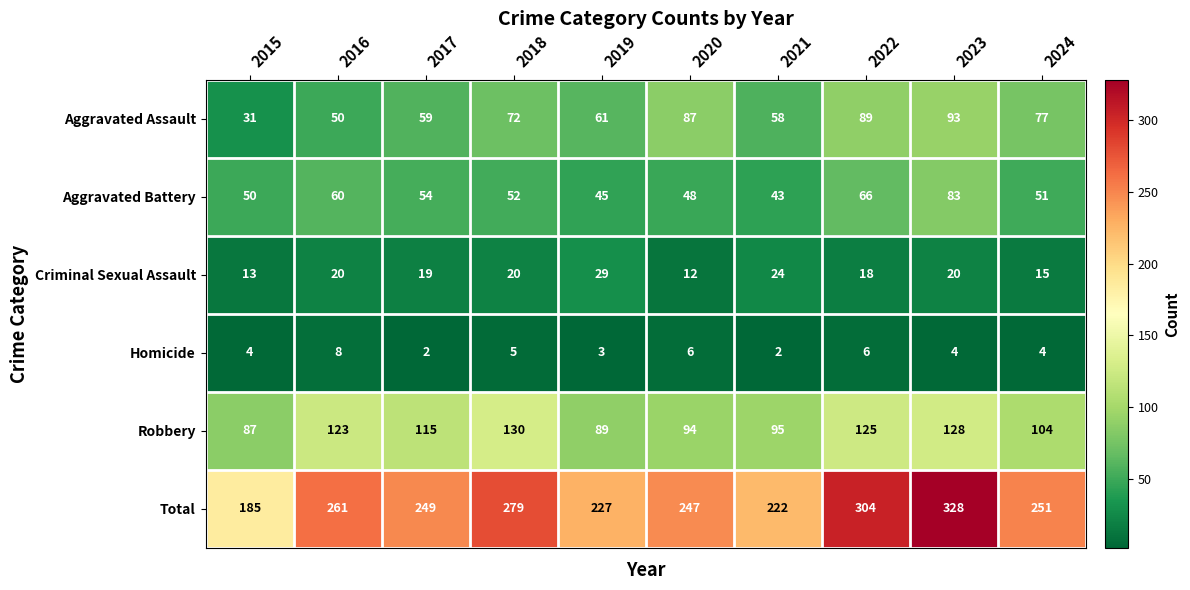

What is the sum of all Robbery values?

1090